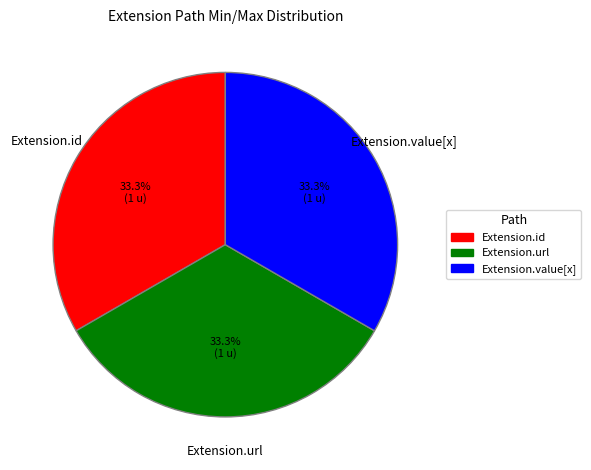

Is there a majority slice in this chart?

No